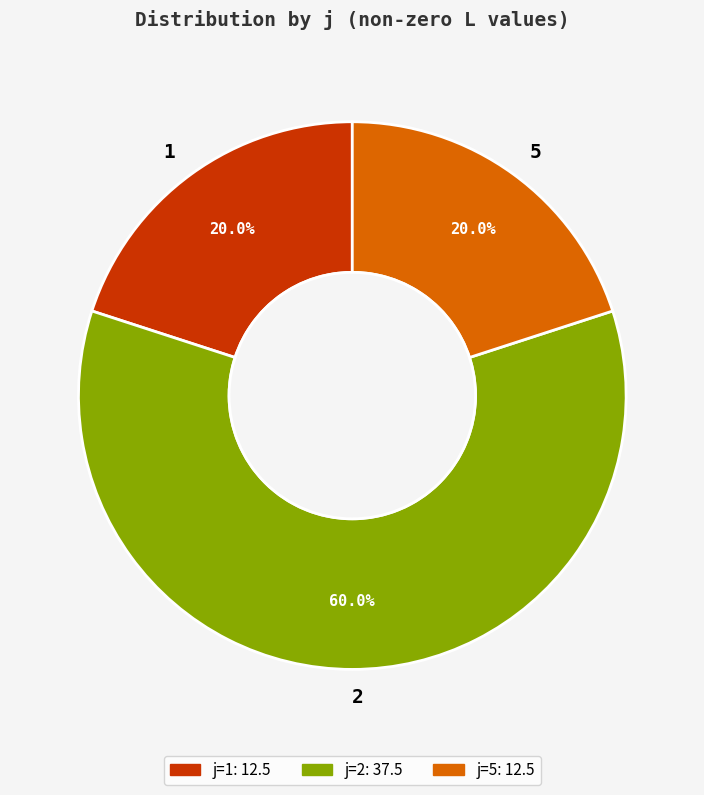

To the nearest percent, what is the difference between the largest and smallest slice percentages?

40%